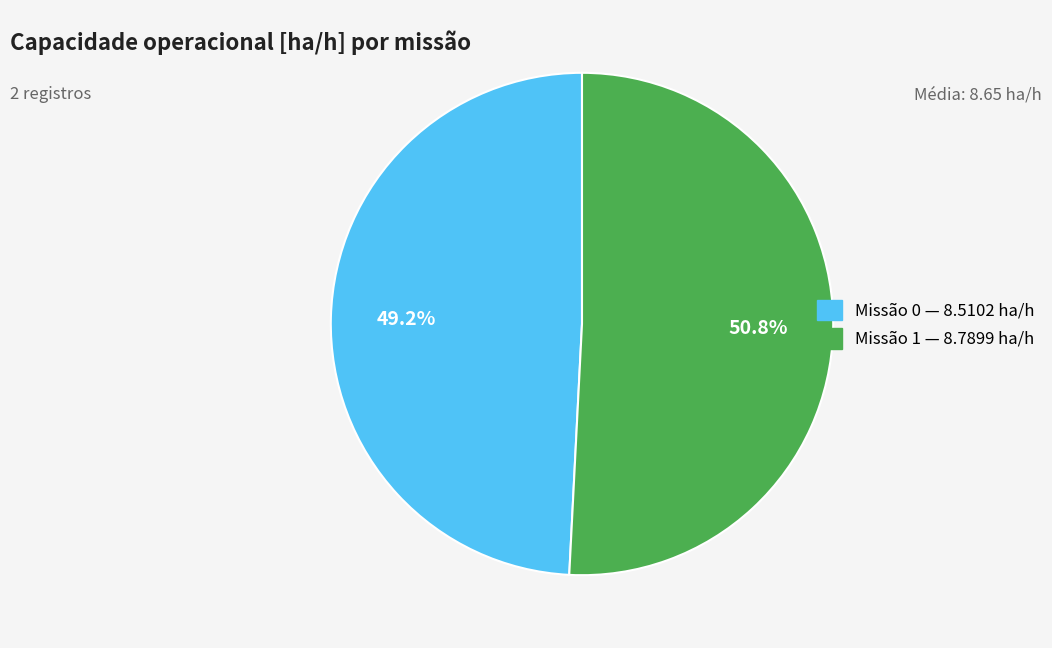

To the nearest percent, what is the difference between the largest and smallest slice percentages?

2%